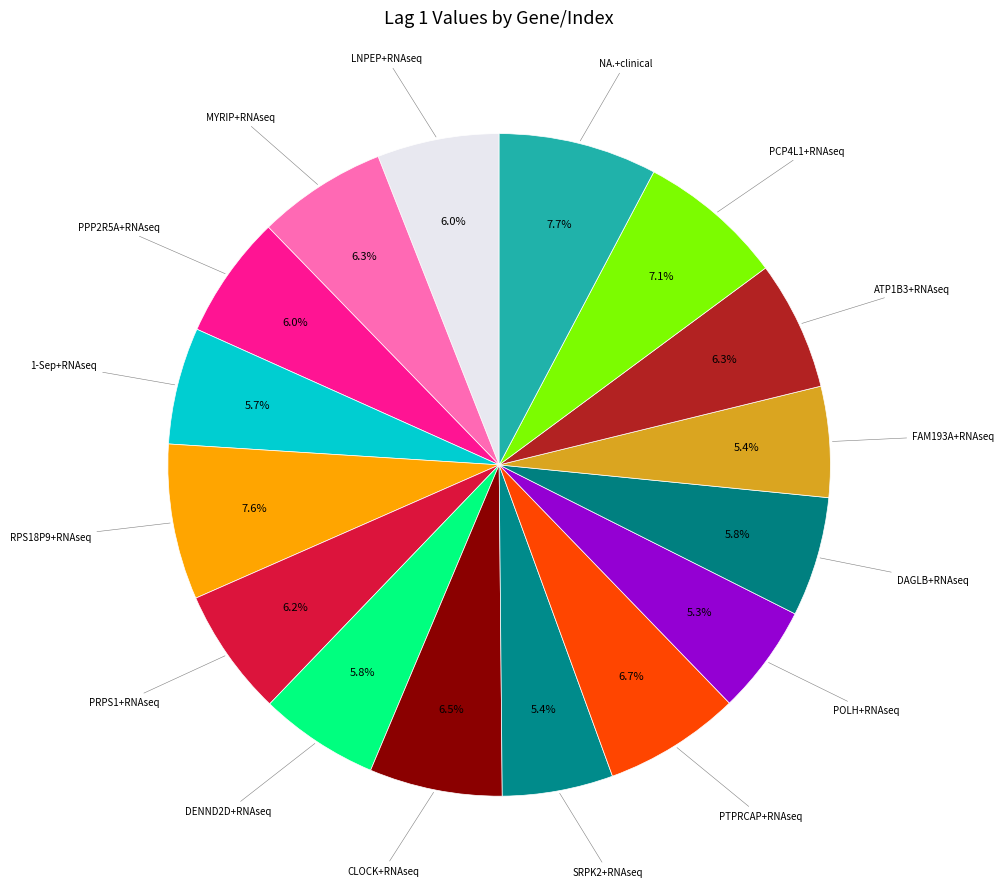

Count the number of slices in the pie.

16